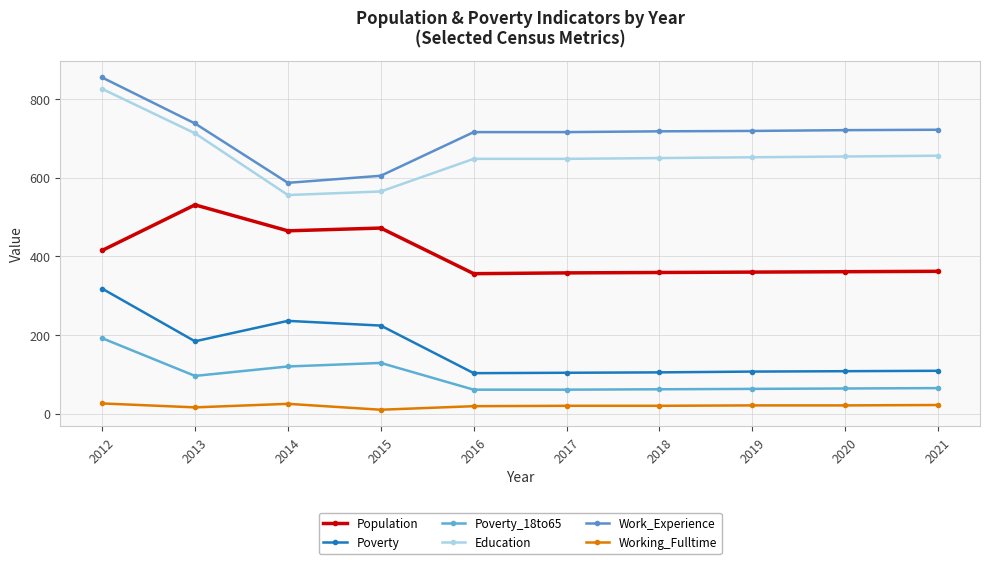

Reading right to left, extract all data points from this chart.

Population: 362	361	360	359	358	356	472	465	531	415
Poverty: 109	108	107	105	104	103	224	236	184	318
Poverty_18to65: 65	64	63	62	61	61	129	120	96	192
Education: 656	654	652	650	648	648	565	556	713	826
Work_Experience: 722	721	719	718	716	716	605	587	738	855
Working_Fulltime: 22	21	21	20	20	19	10	25	16	26